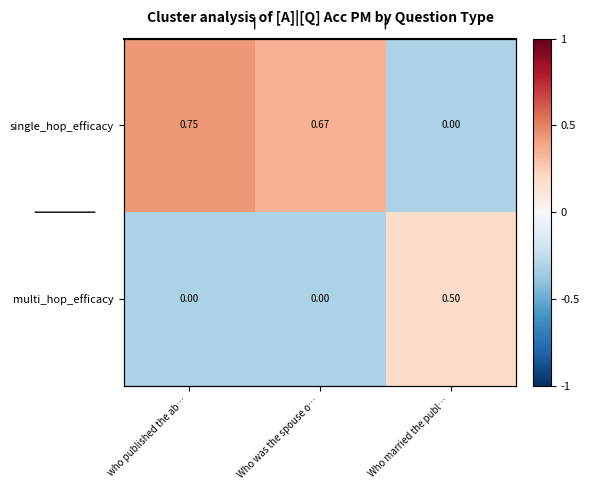

The value of single_hop_efficacy at who published the ab… is 0.1. True or false?

False